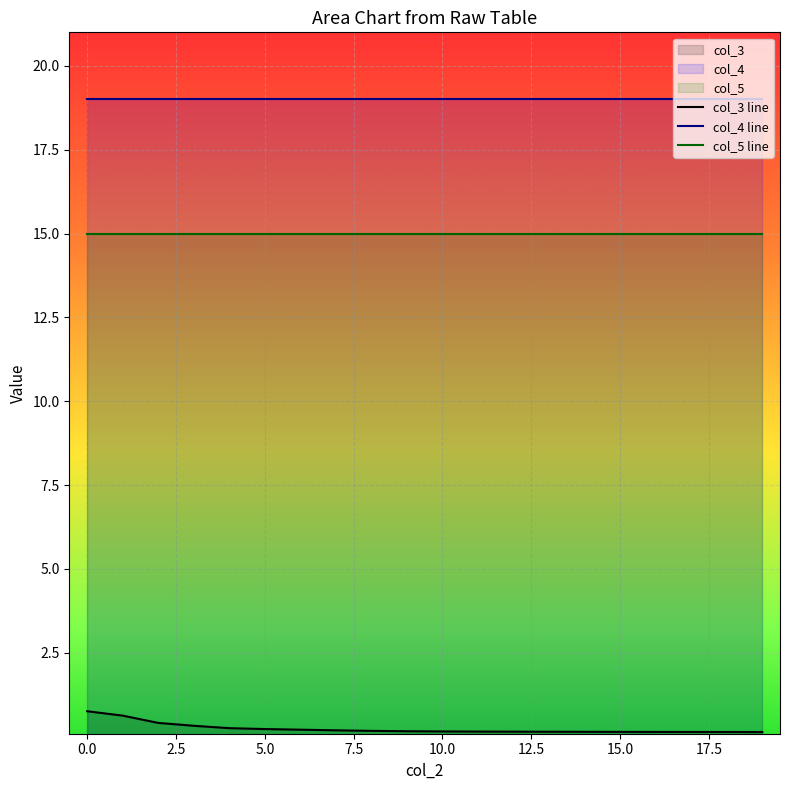

What is the total value across all series at 10.0?

34.2